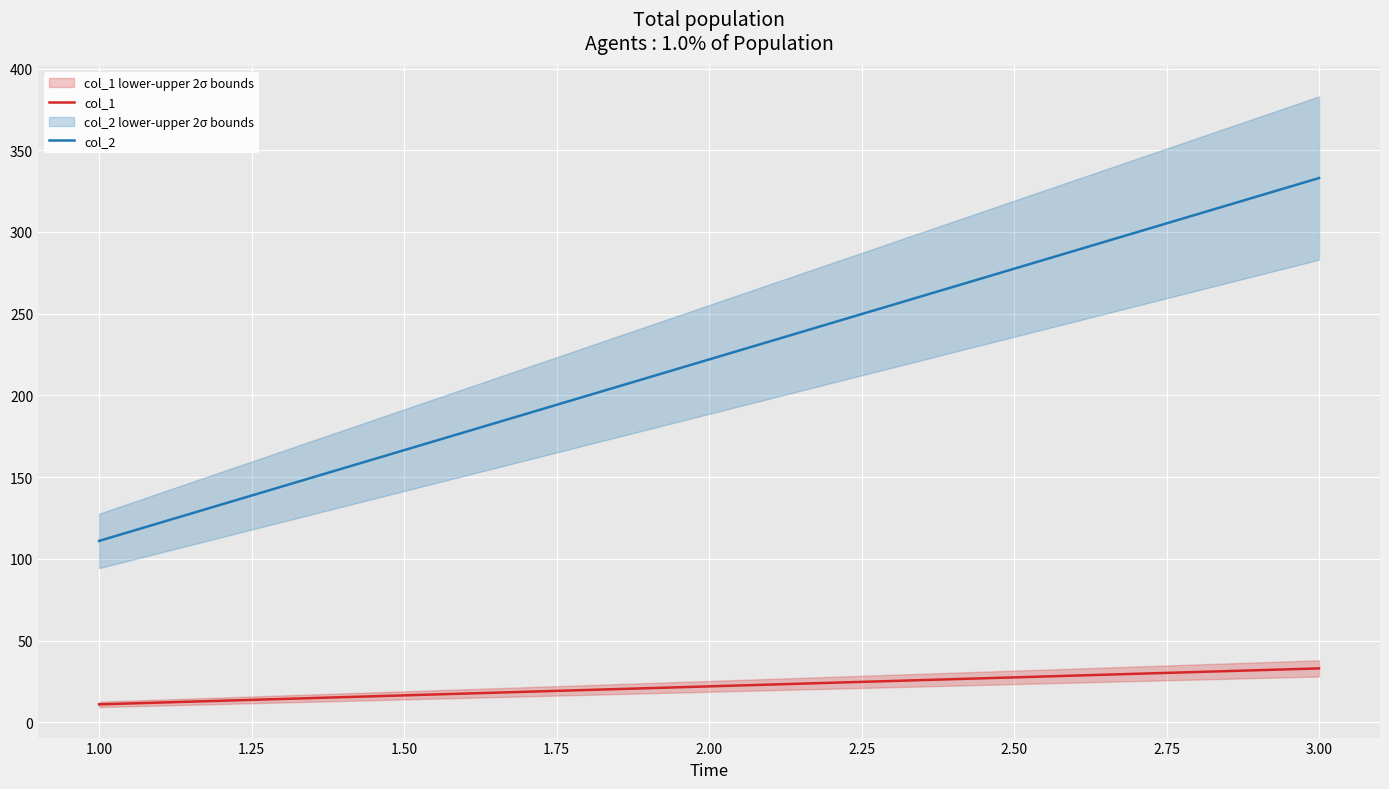

What are all the series names shown in the legend?

col_1, col_2